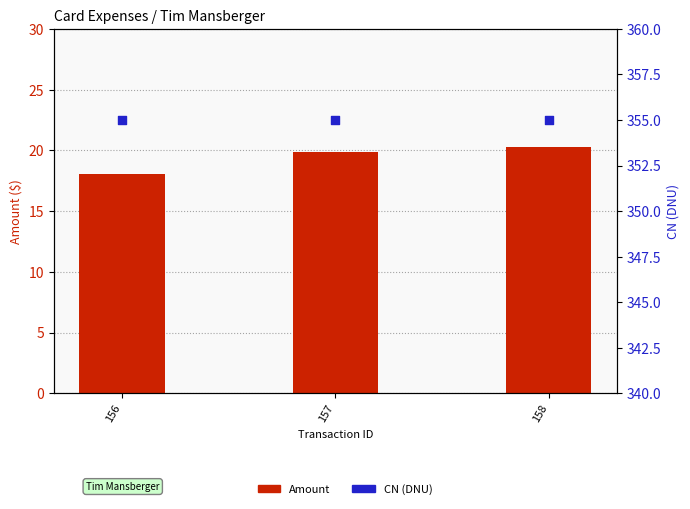

What are all the series names shown in the legend?

Amount, CN (DNU)